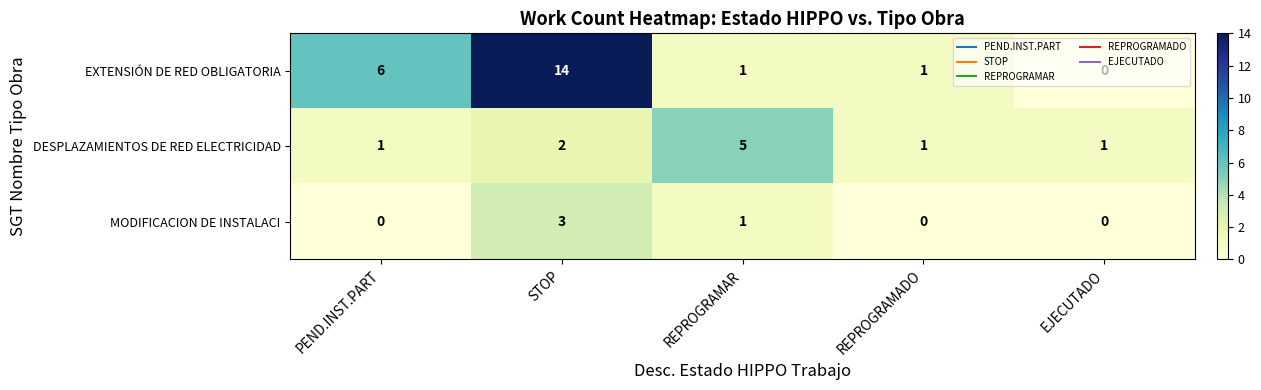

The EXTENSIÓN DE RED OBLIGATORIA series shows 8 at PEND.INST.PART. True or false?

False